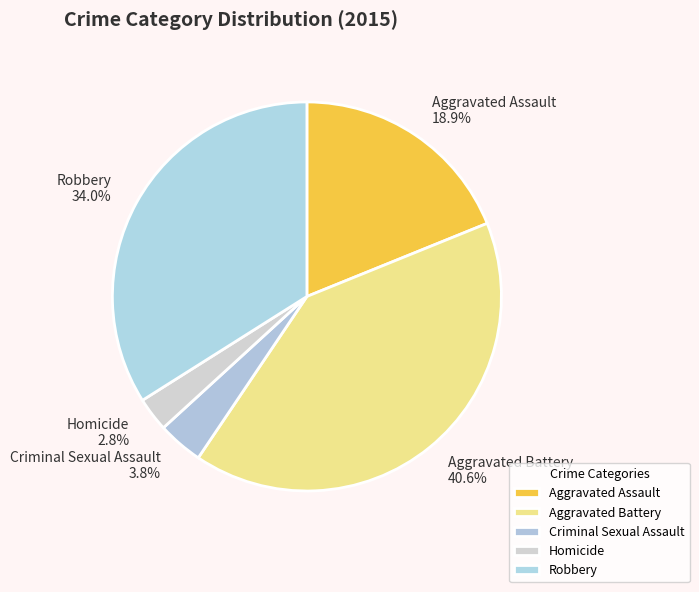

True or false: Aggravated Battery accounts for 41% of the total.

True